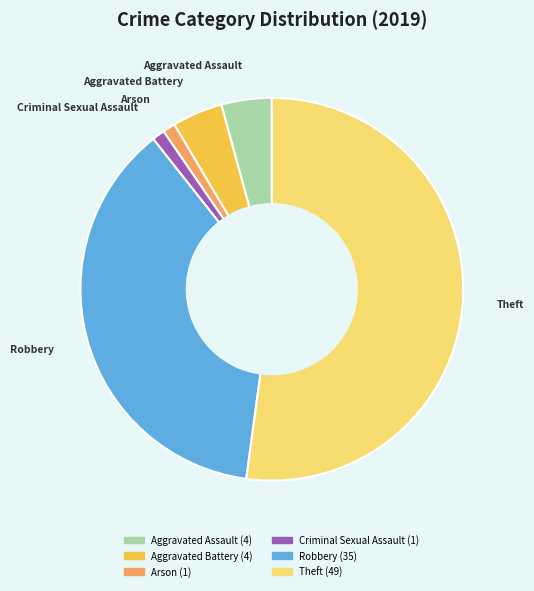

Is there any slice that represents more than half of the pie?

Yes